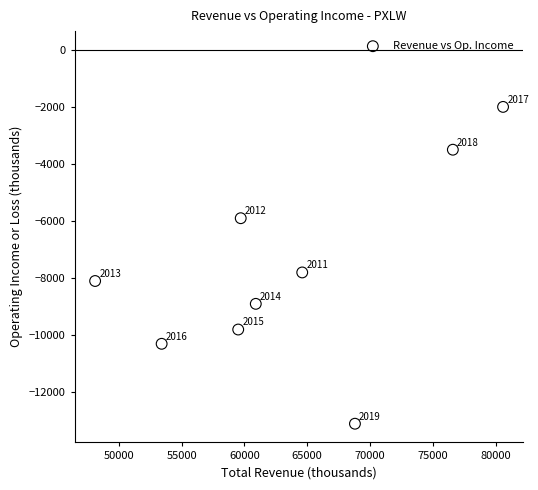

What Y value in the scatter plot is closest to -7550?

-7800